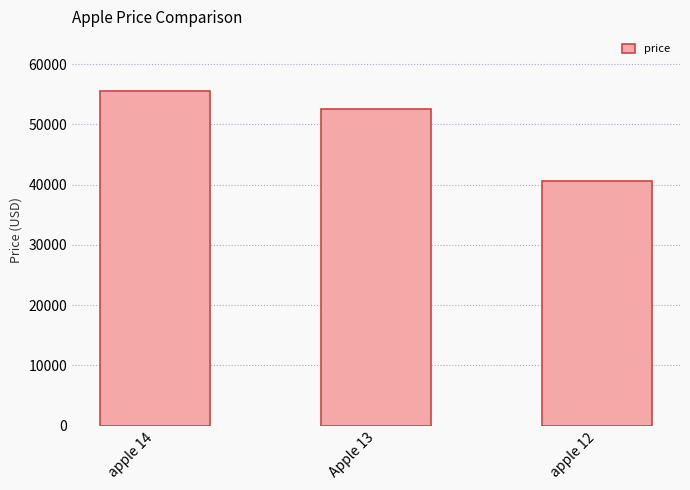

What is the difference between the values at apple 12 and Apple 13?

11934